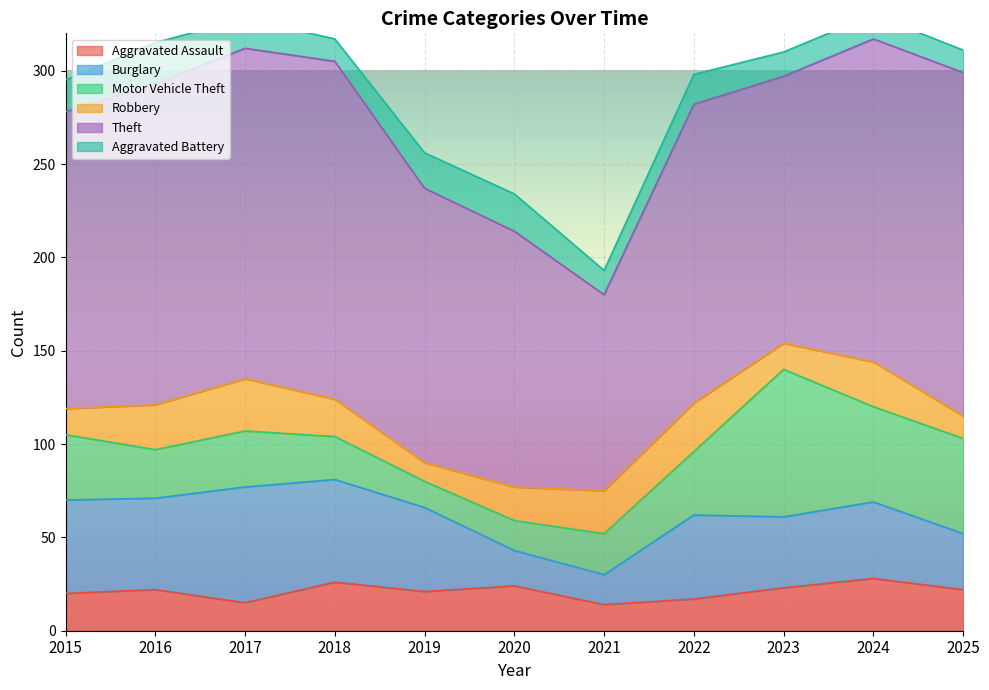

Reading left to right, extract all data points from this chart.

Aggravated Assault: 2015=20	2016=22	2017=15	2018=26	2019=21	2020=24	2021=14	2022=17	2023=23	2024=28	2025=22
Burglary: 2015=50	2016=49	2017=62	2018=55	2019=45	2020=19	2021=16	2022=45	2023=38	2024=41	2025=30
Motor Vehicle Theft: 2015=35	2016=26	2017=30	2018=23	2019=14	2020=16	2021=22	2022=34	2023=79	2024=51	2025=51
Robbery: 2015=14	2016=24	2017=28	2018=20	2019=10	2020=18	2021=23	2022=26	2023=14	2024=24	2025=12
Theft: 2015=159	2016=172	2017=177	2018=181	2019=147	2020=137	2021=105	2022=160	2023=143	2024=173	2025=184
Aggravated Battery: 2015=17	2016=22	2017=16	2018=12	2019=19	2020=20	2021=13	2022=16	2023=13	2024=13	2025=12